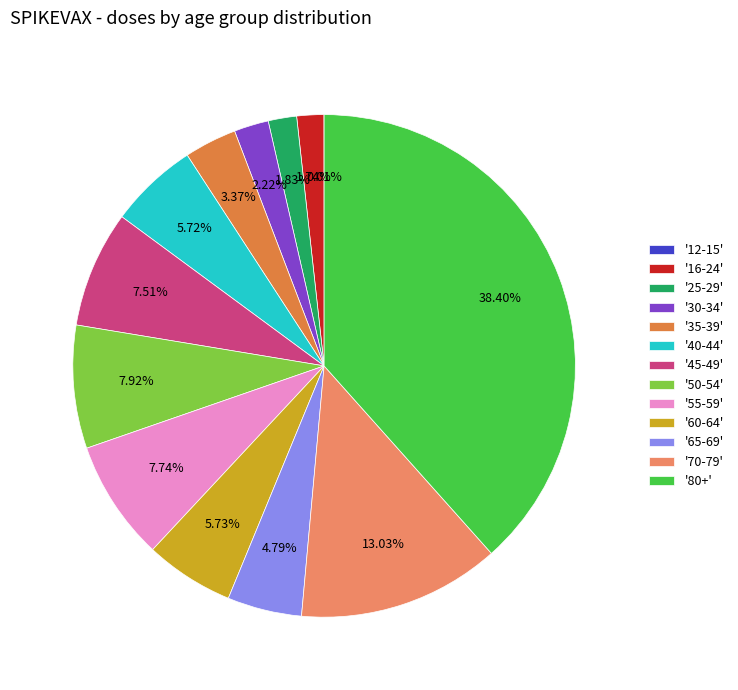

What is the ratio of the value at '30-34' to the value at '65-69'?

0.5